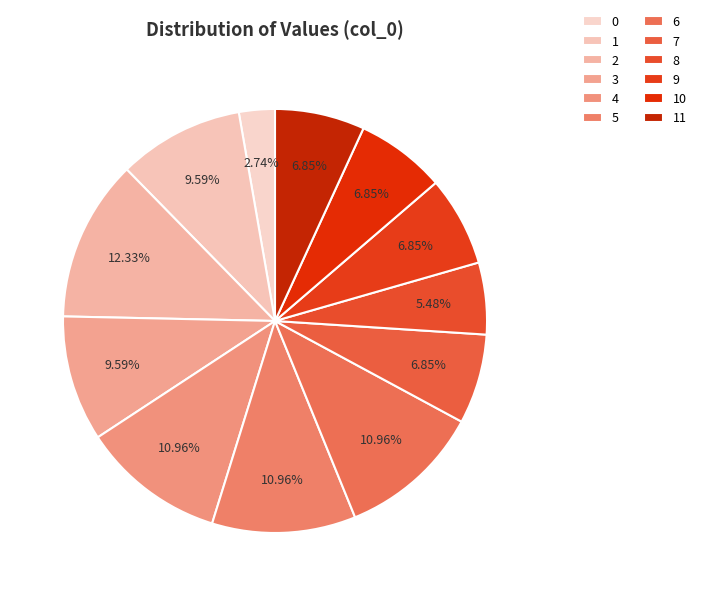

True or false: 0 accounts for 3% of the total.

True